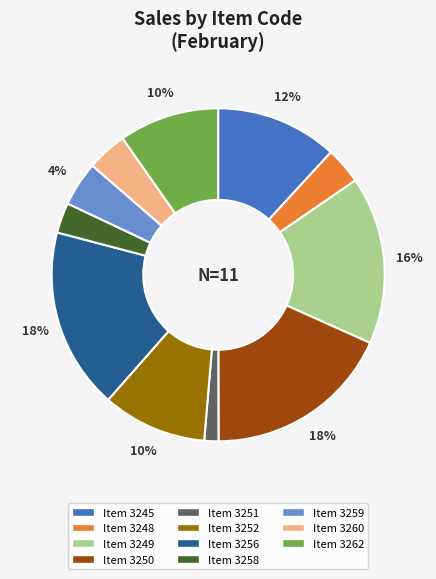

How many slices are in this pie chart?

11